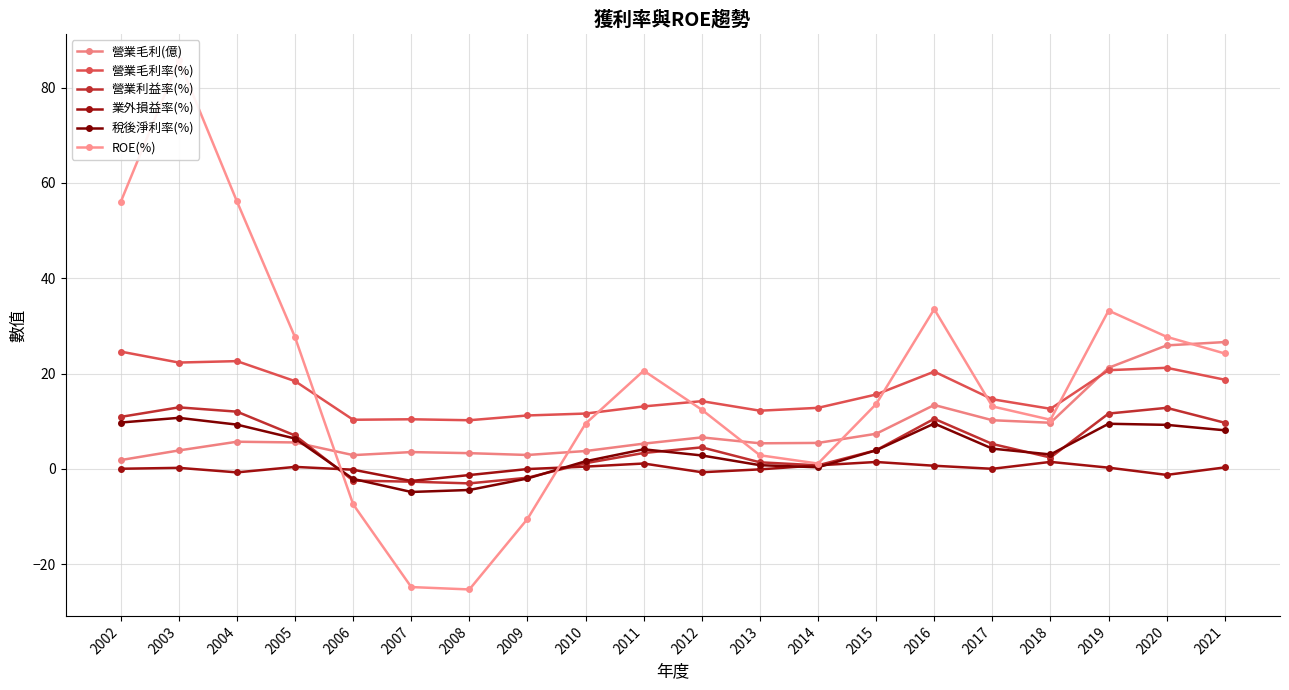

What is the sum of the 稅後淨利率(%) values at 2005 and 2019?

15.8